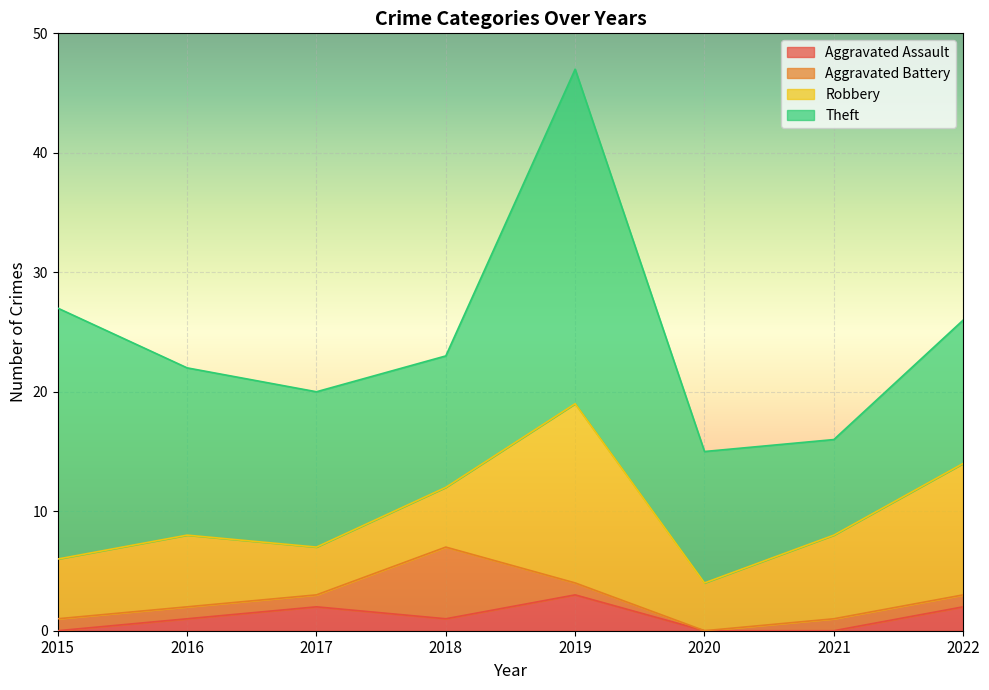

What is the total value across all series at 2022?

26